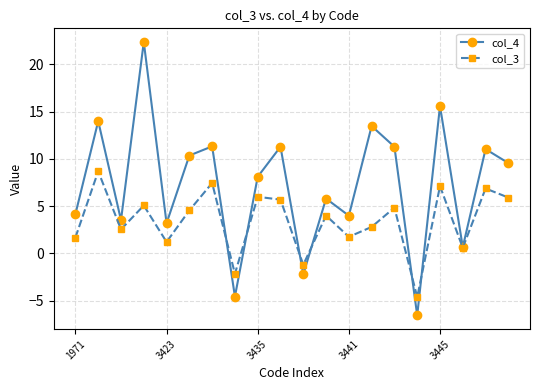

What is the value of the col_3 point at the 9th from the left?

6.0